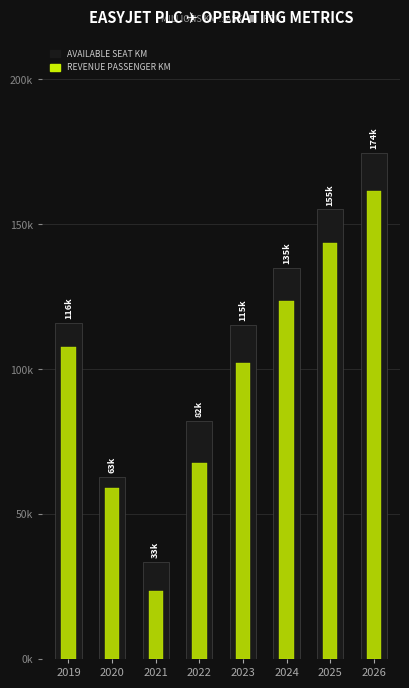

What is the value of the Available Seat Kilometres (ASK) bar at the 8th from the left?

174491.3